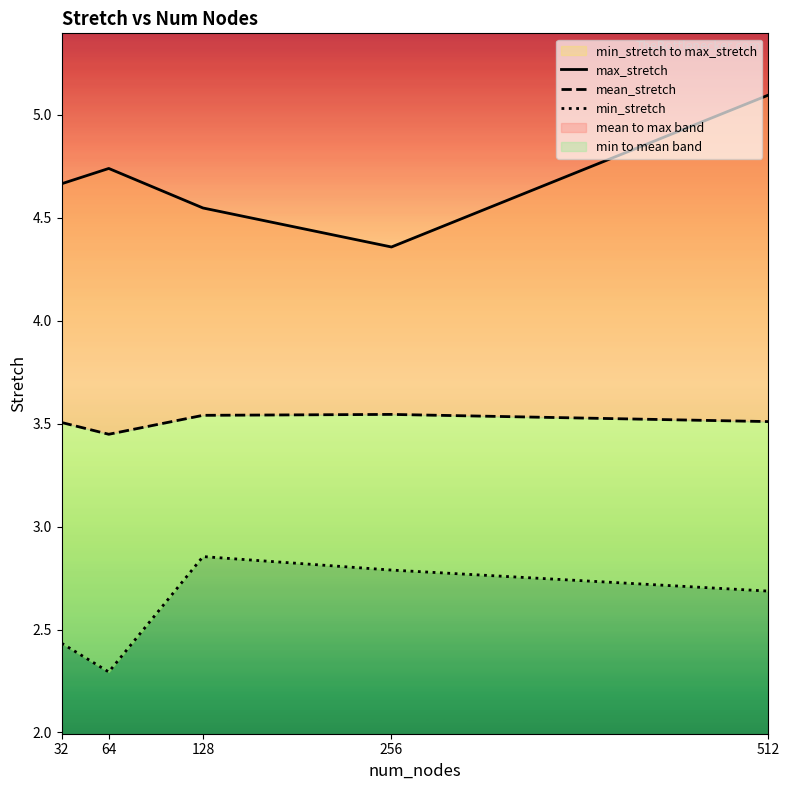

At how many categories does at least one series exceed 3?

5